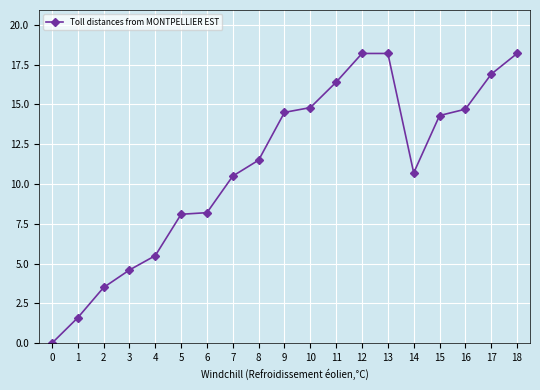

What is the sum of all values?

210.4